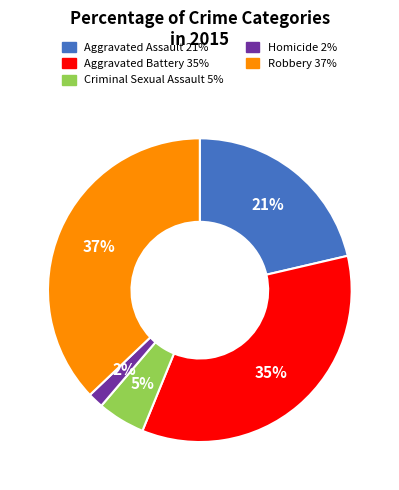

Rank the categories by value from lowest to highest.

Homicide, Criminal Sexual Assault, Aggravated Assault, Aggravated Battery, Robbery